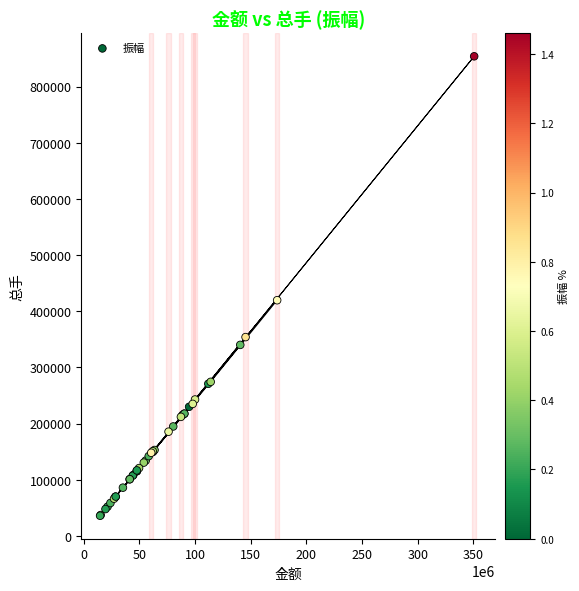

What Y value in the scatter plot is closest to 444950?

419700